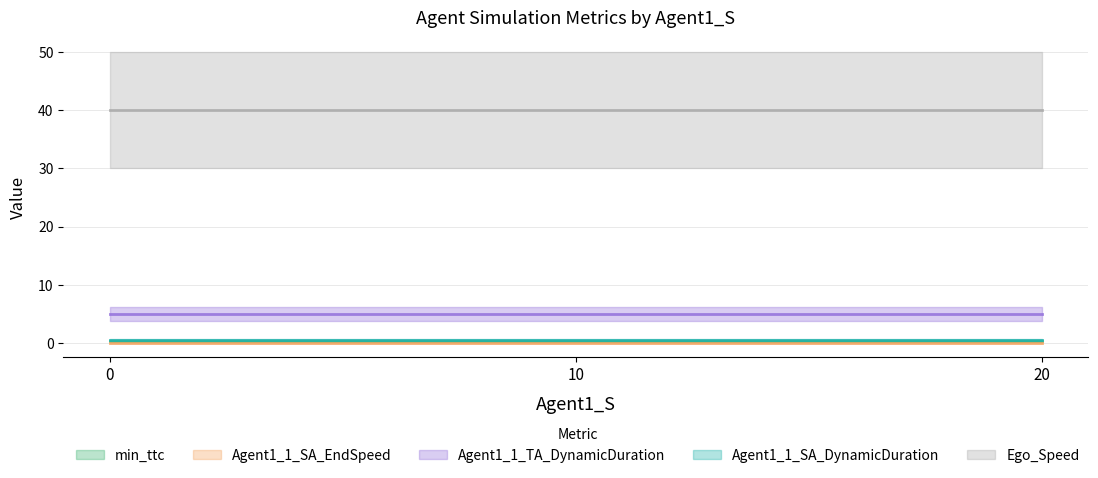

Rank the series at 20.0 from lowest to highest value.

Agent1_1_SA_EndSpeed, min_ttc, Agent1_1_SA_DynamicDuration, Agent1_1_TA_DynamicDuration, Ego_Speed